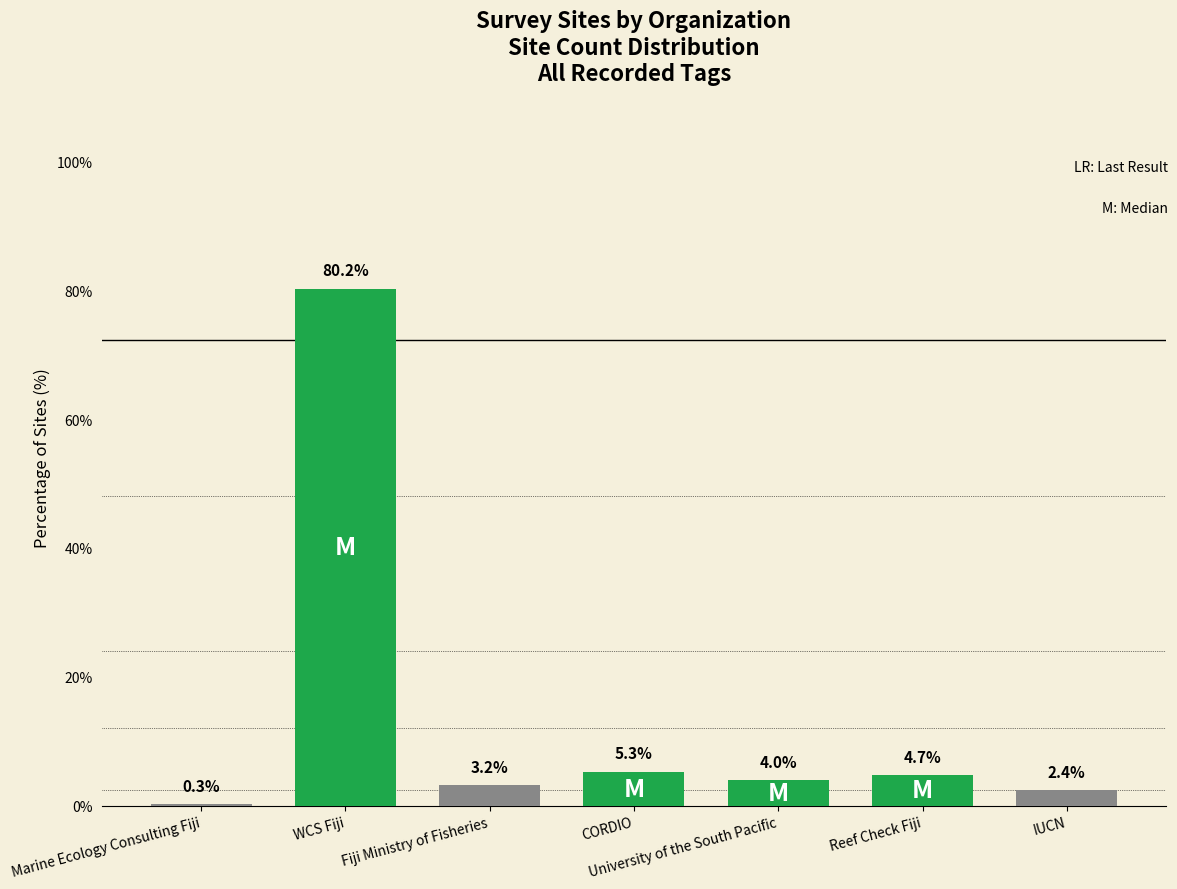

Where does the data first go above 3?

WCS Fiji